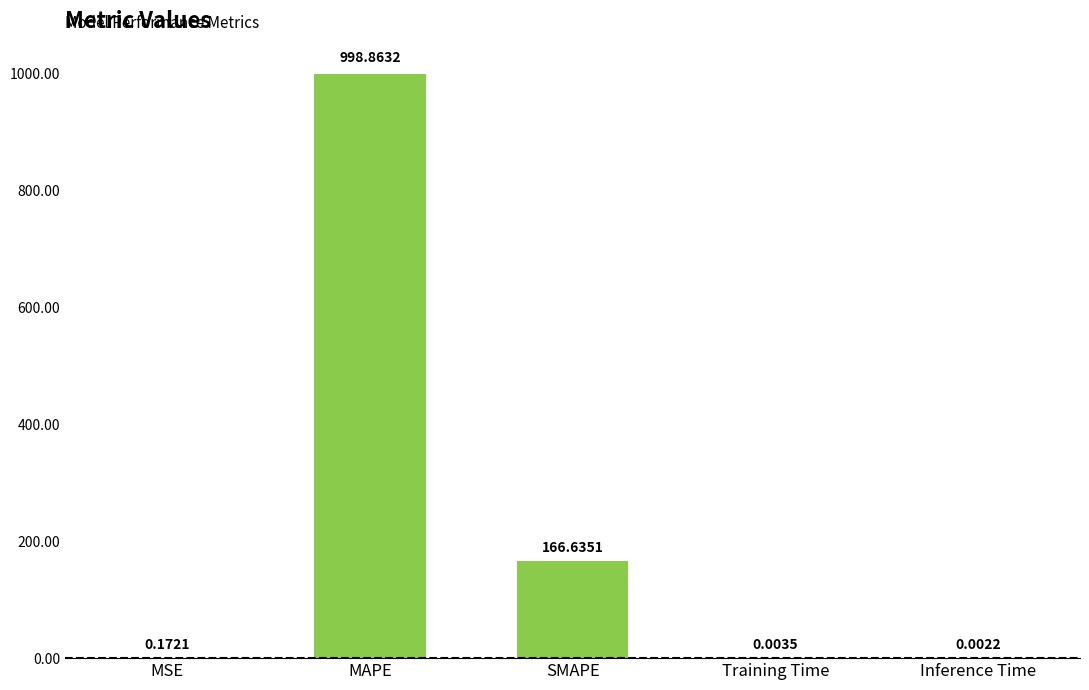

At which label is the value closest to 499?

SMAPE